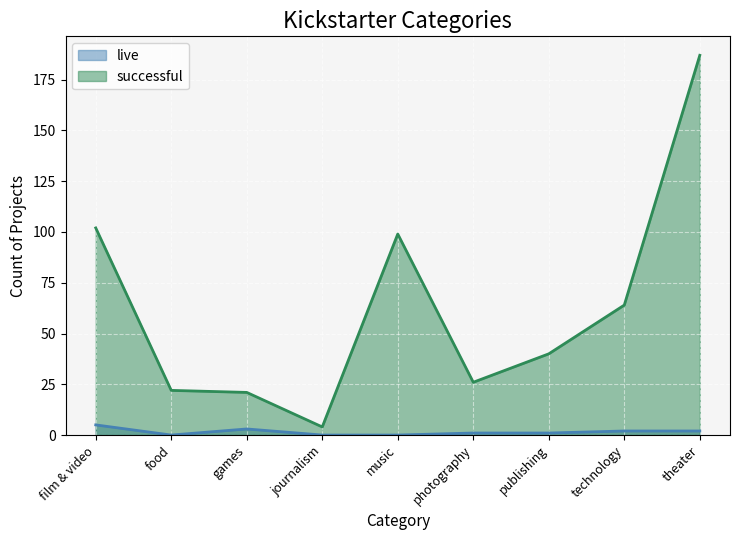

What is the maximum value for successful?

187